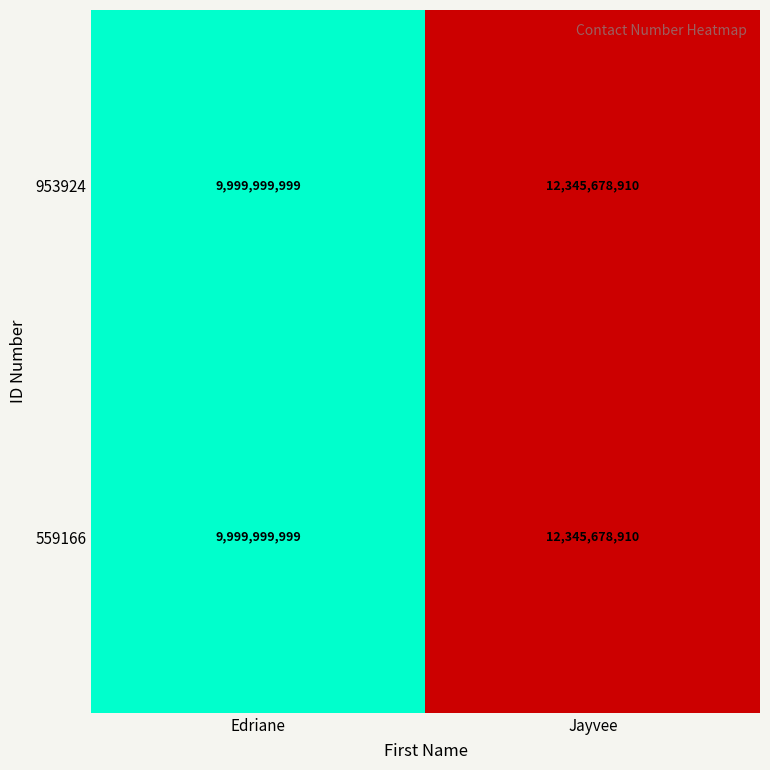

What is the smallest value displayed?

9999999999